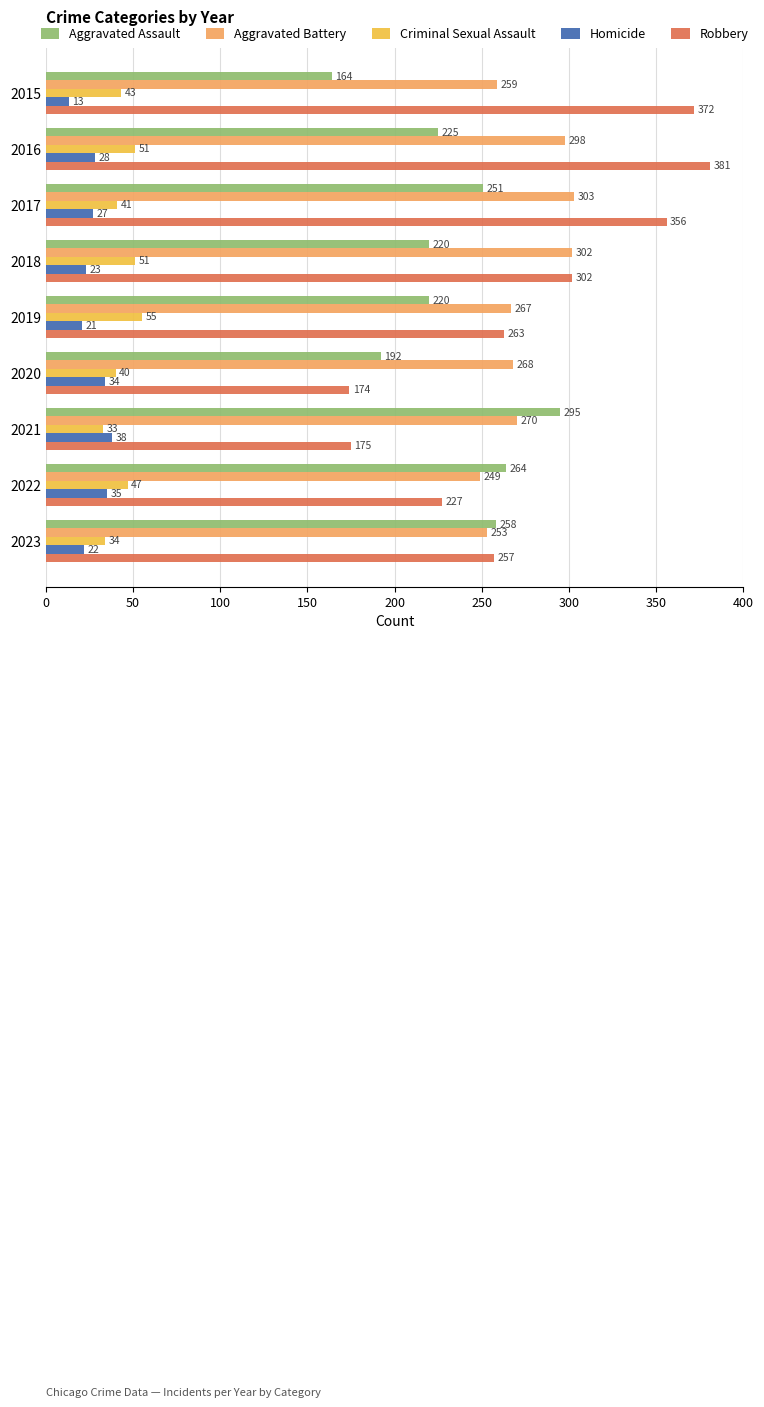

At how many categories does at least one series exceed 76?

9